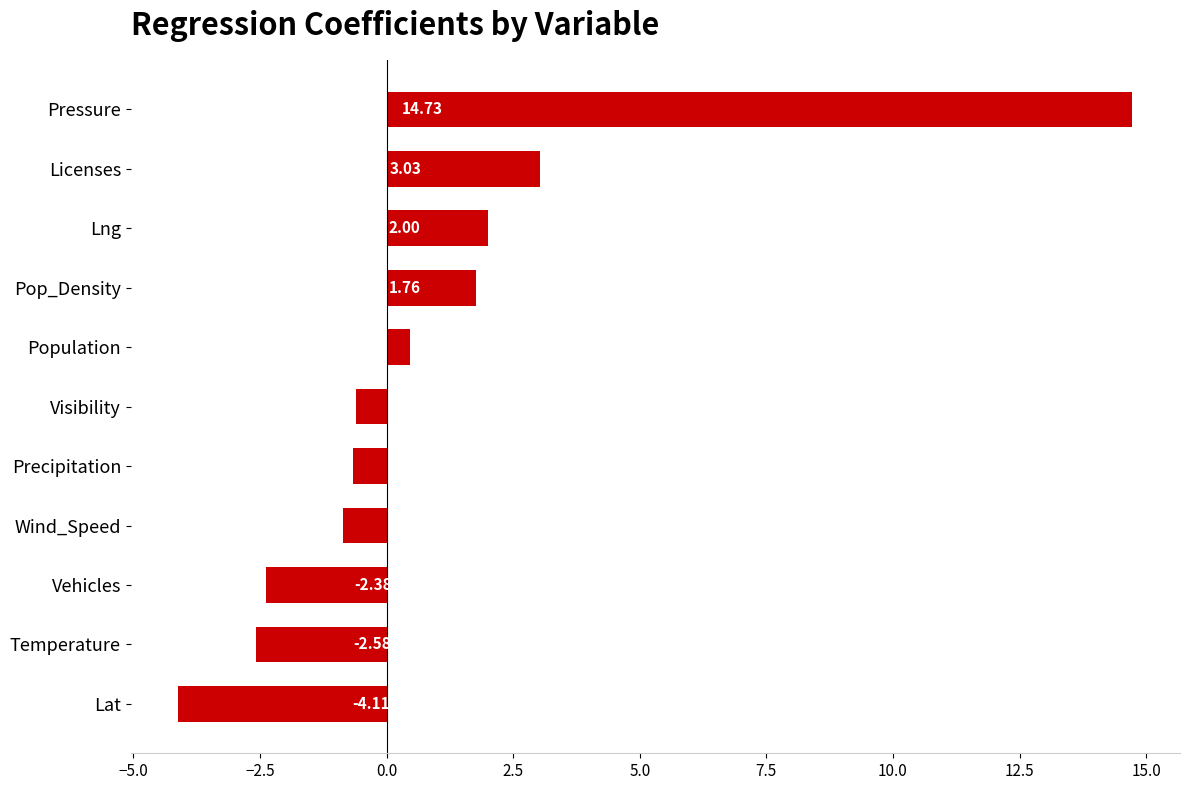

Are the bars horizontal?

Yes